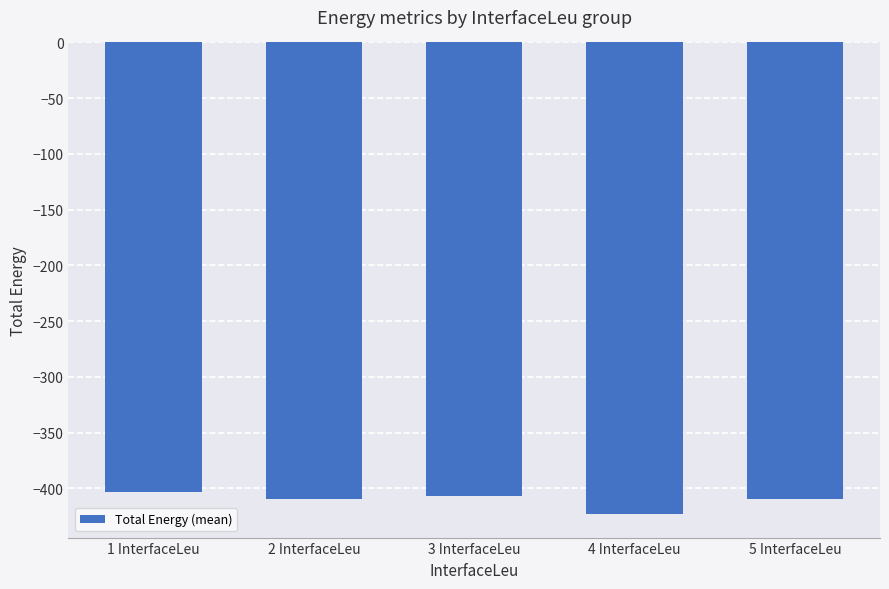

True or false: the data shows -133.0 at 2 InterfaceLeu.

False